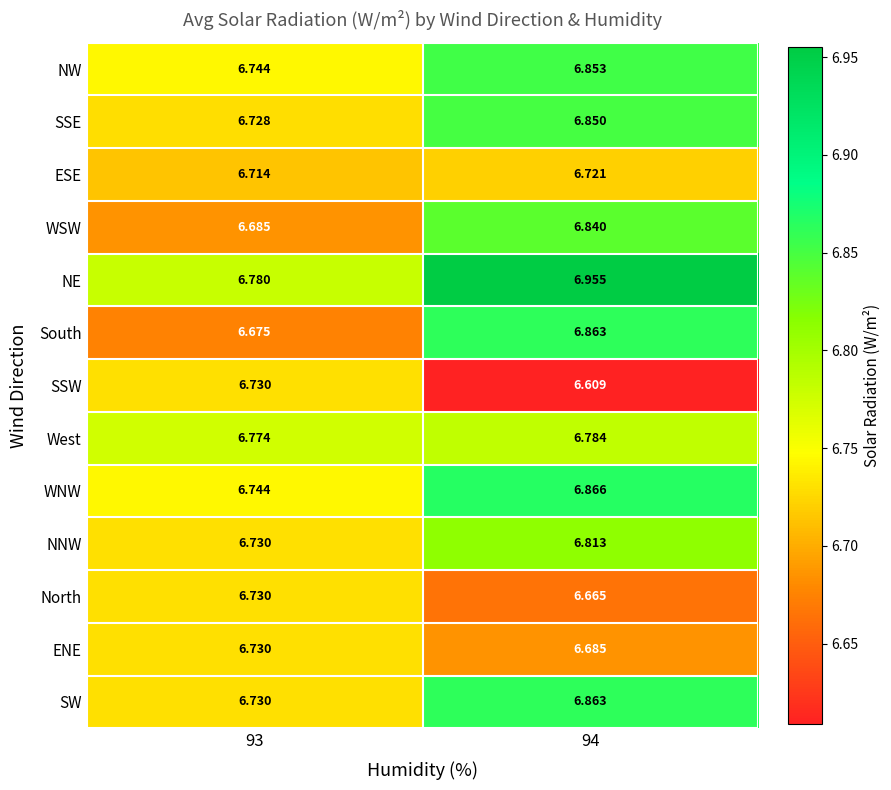

Which series has the largest total across all categories?

NE